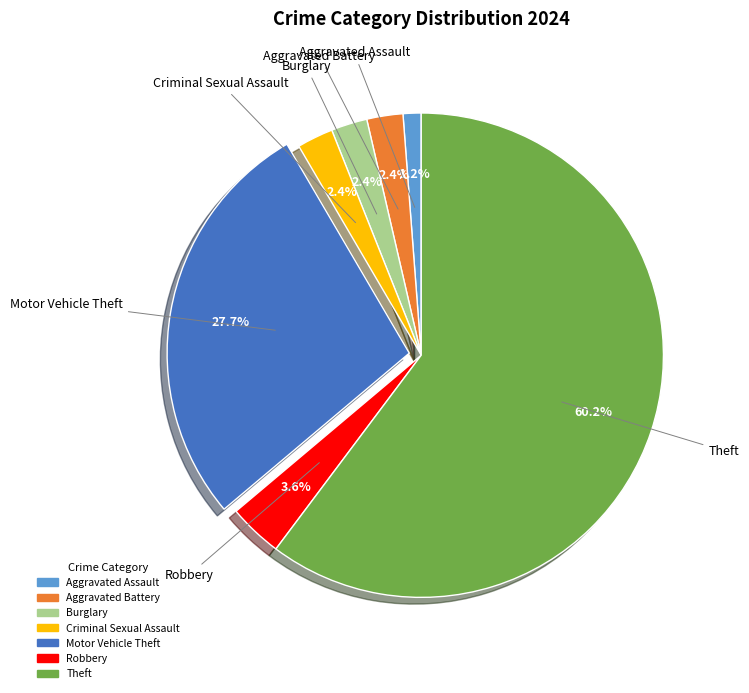

Is there a majority slice in this chart?

Yes